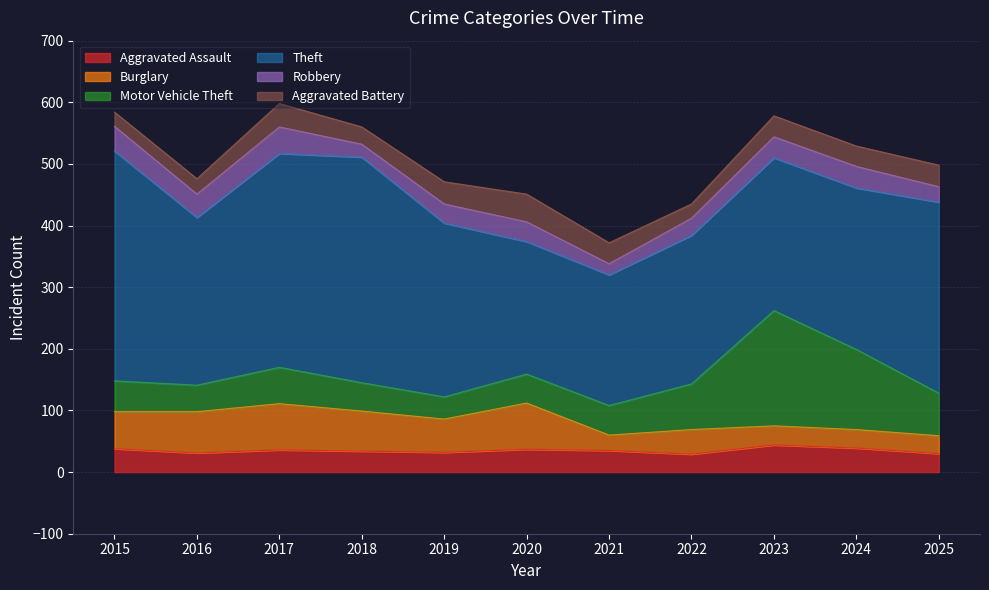

Rank the series at 2016 from lowest to highest value.

Aggravated Battery, Aggravated Assault, Robbery, Motor Vehicle Theft, Burglary, Theft